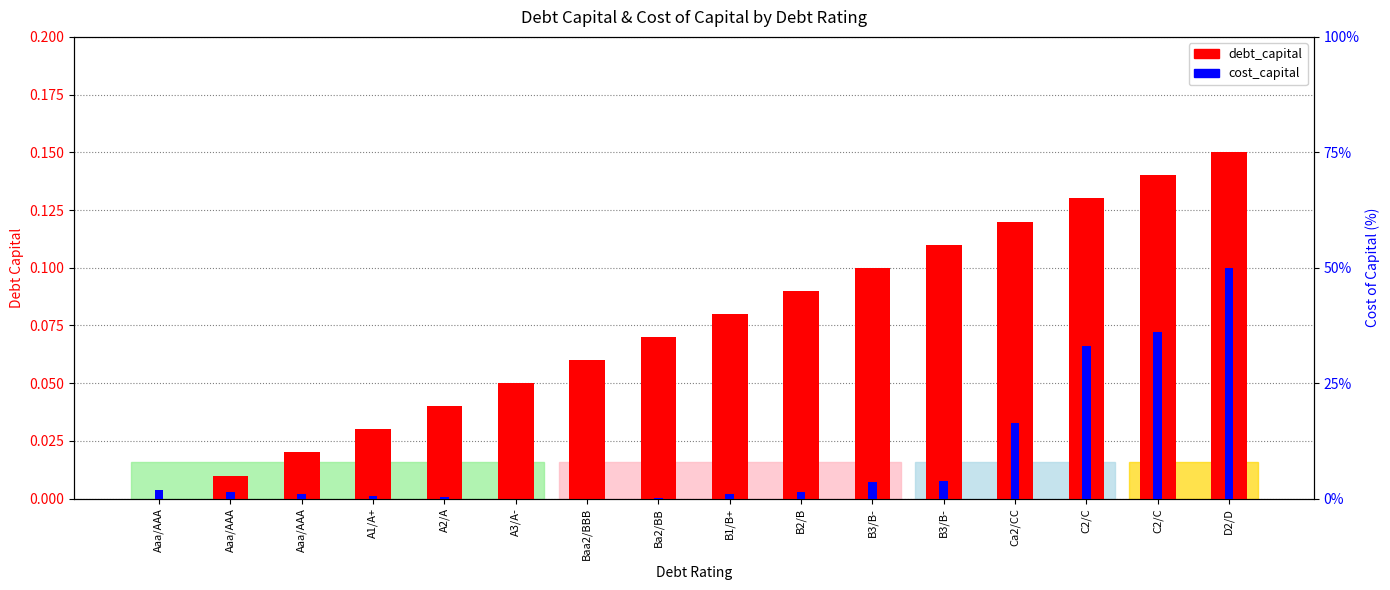

What is the sum of all cost_capital values?

2.4